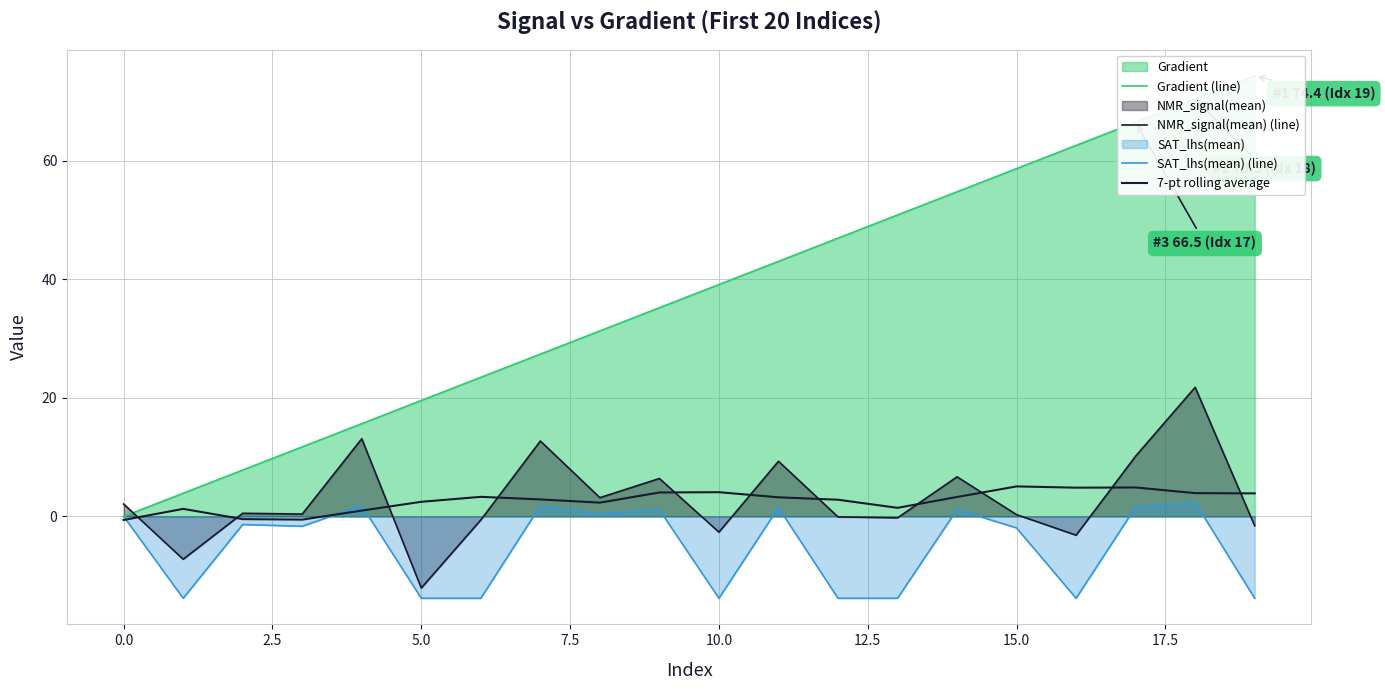

At which label does SAT_lhs(mean) (line) first exceed -1?

0.0